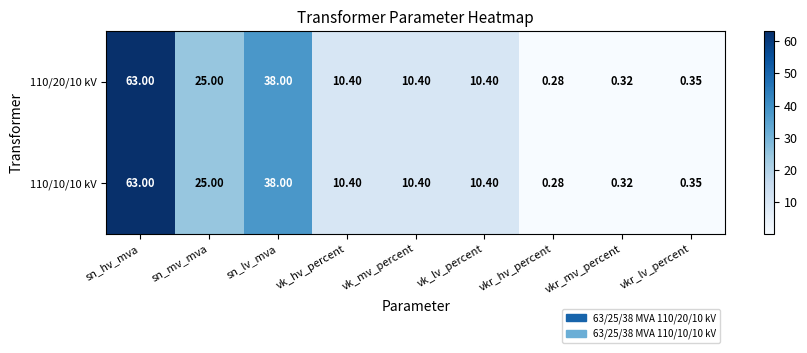

Where is 110/20/10 kV nearest to the value 31?

sn_mv_mva